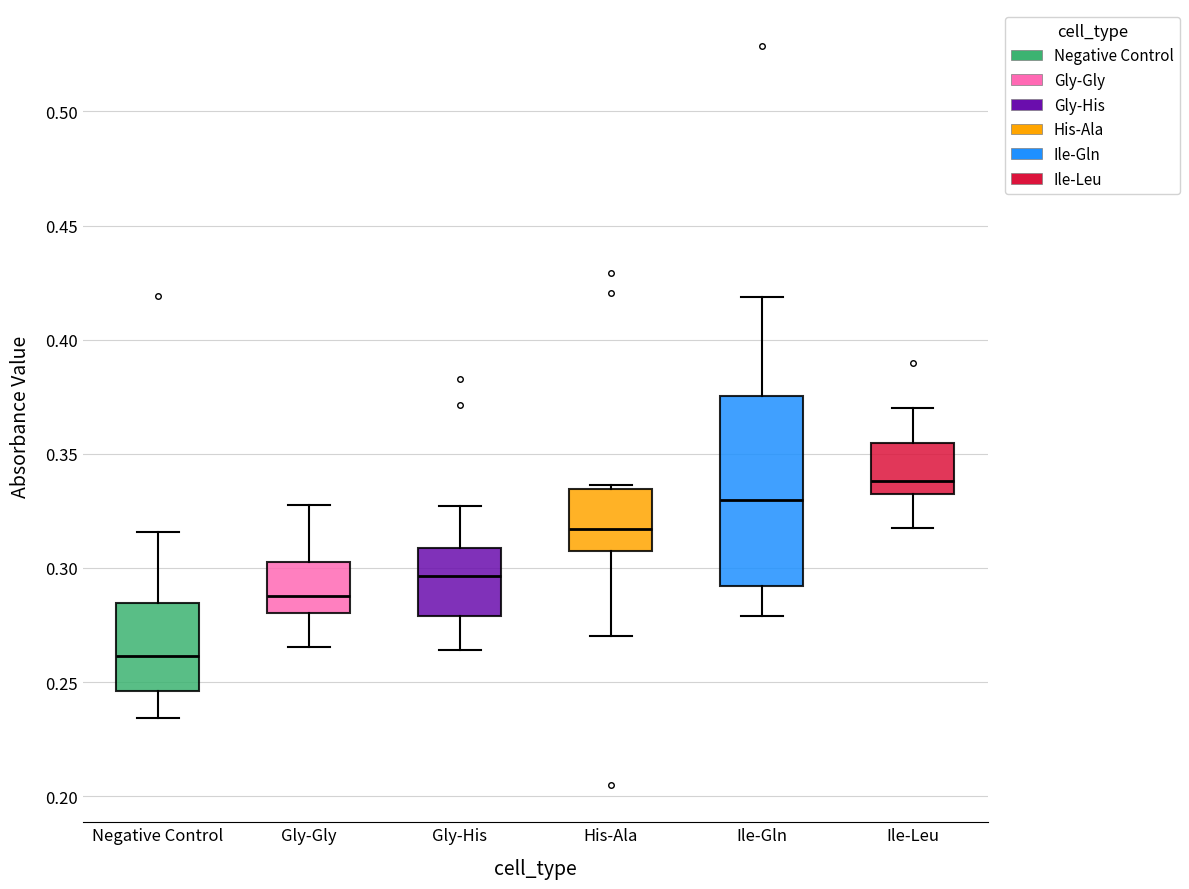

Comparing the boxes themselves (not the whiskers), which one is the tallest?

Ile-Gln